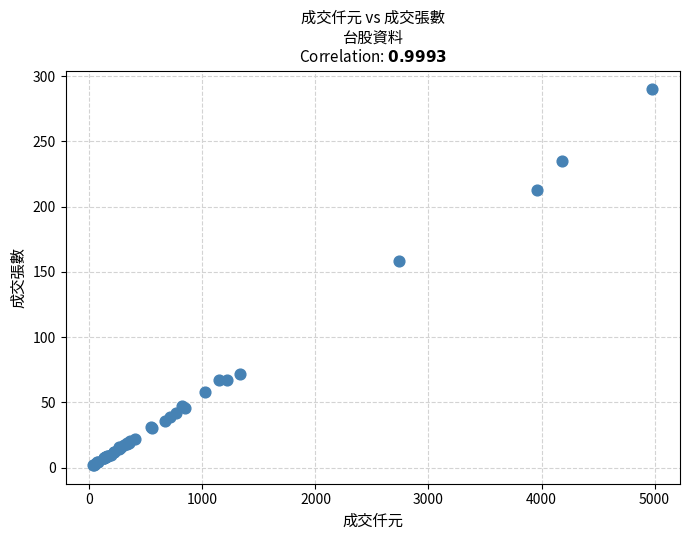

What Y value in the scatter plot is closest to 146?

158